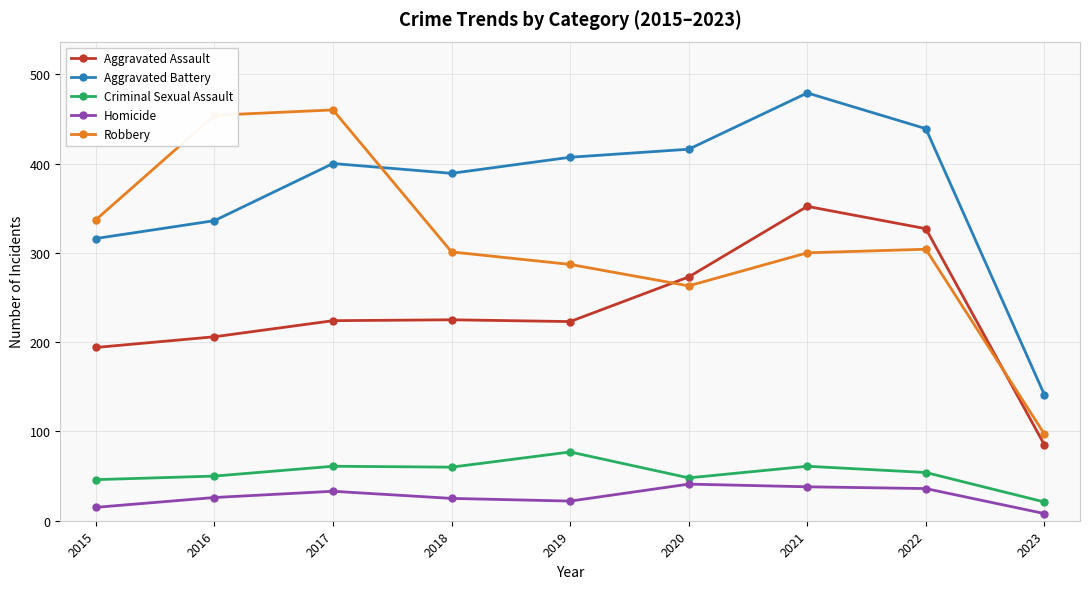

True or false: Aggravated Assault has more than 2 points higher than both neighbors.

False